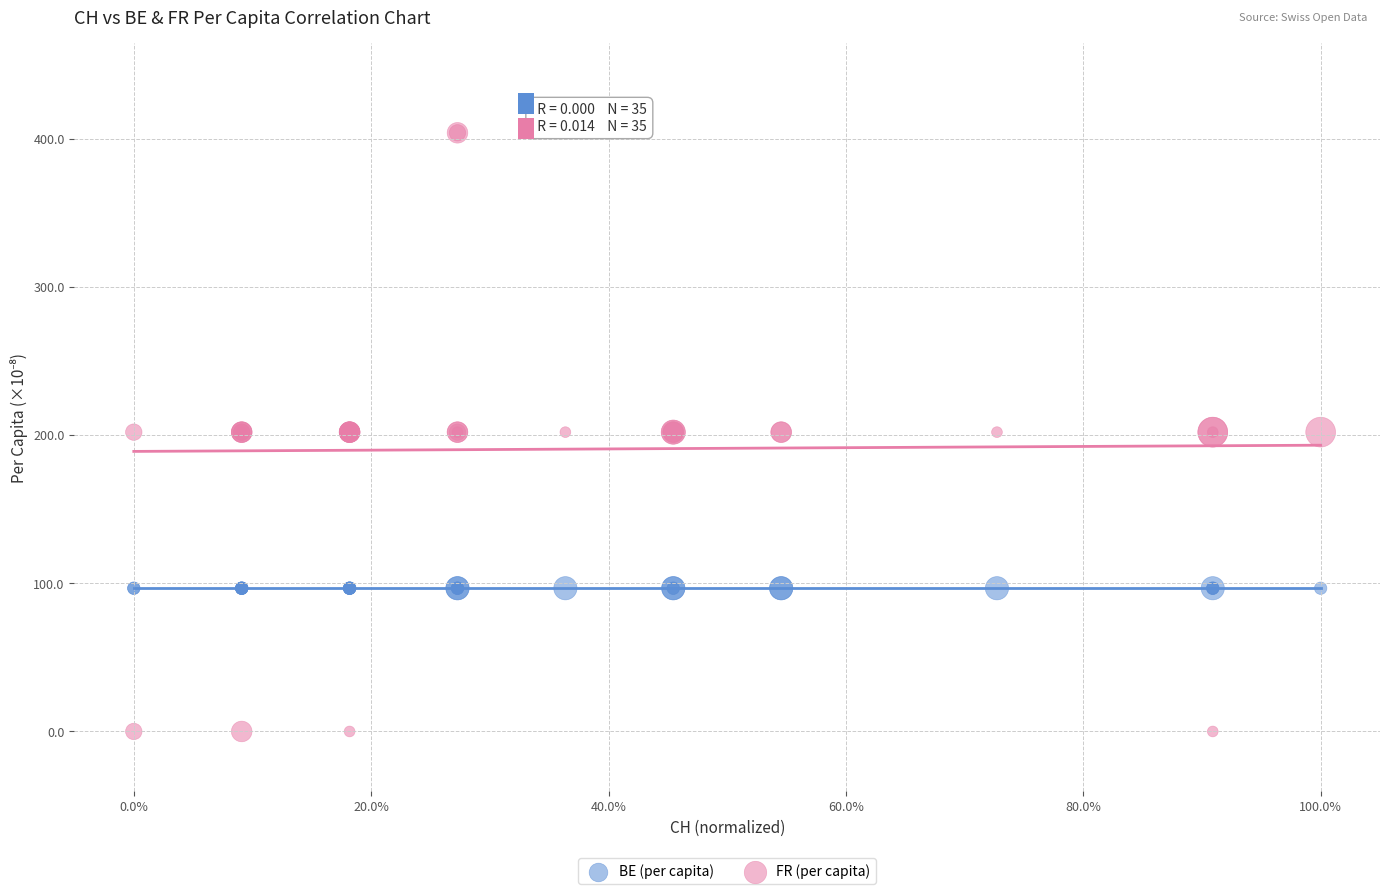

Which series reaches the minimum Y coordinate?

FR (per capita)